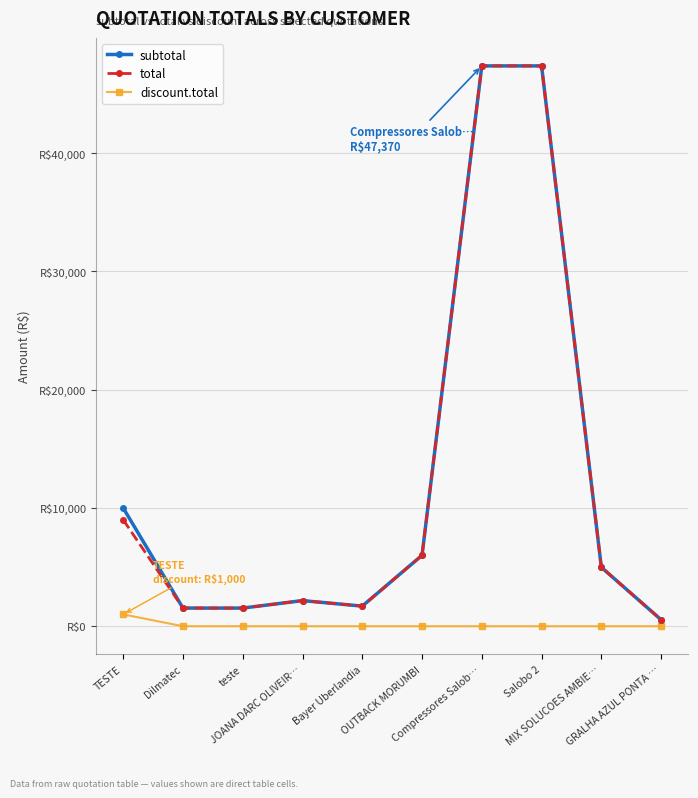

Which series has the largest range (max minus min)?

subtotal